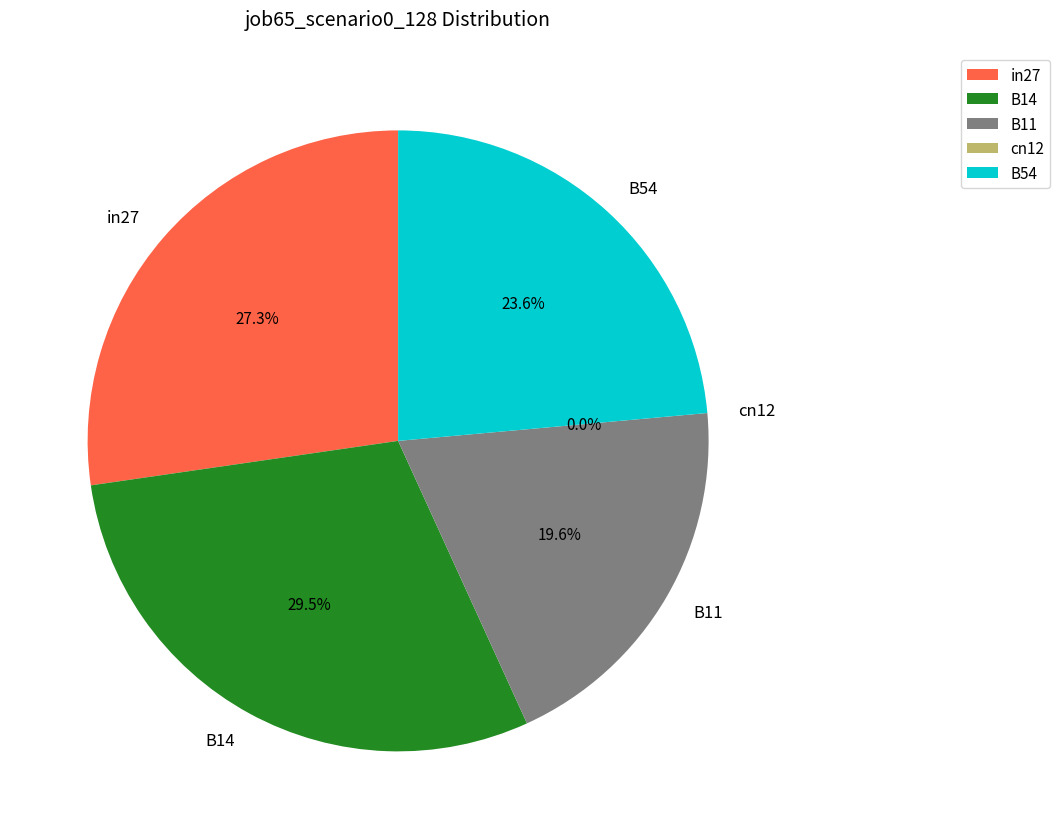

Is there any slice that represents more than half of the pie?

No